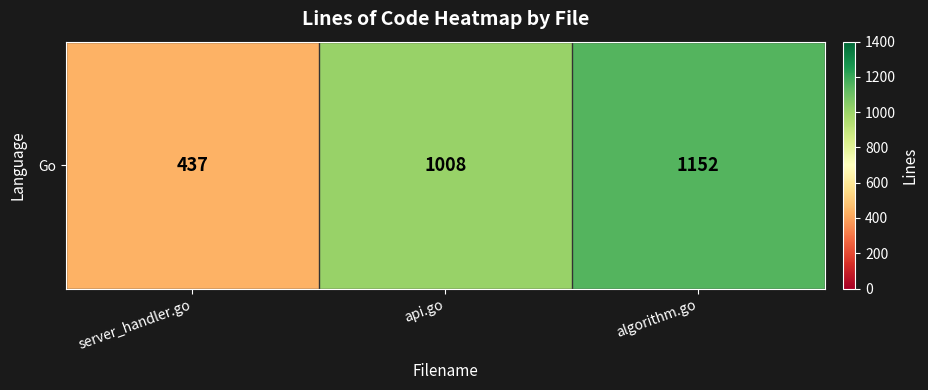

List the labels in order of value, smallest first.

server_handler.go, api.go, algorithm.go